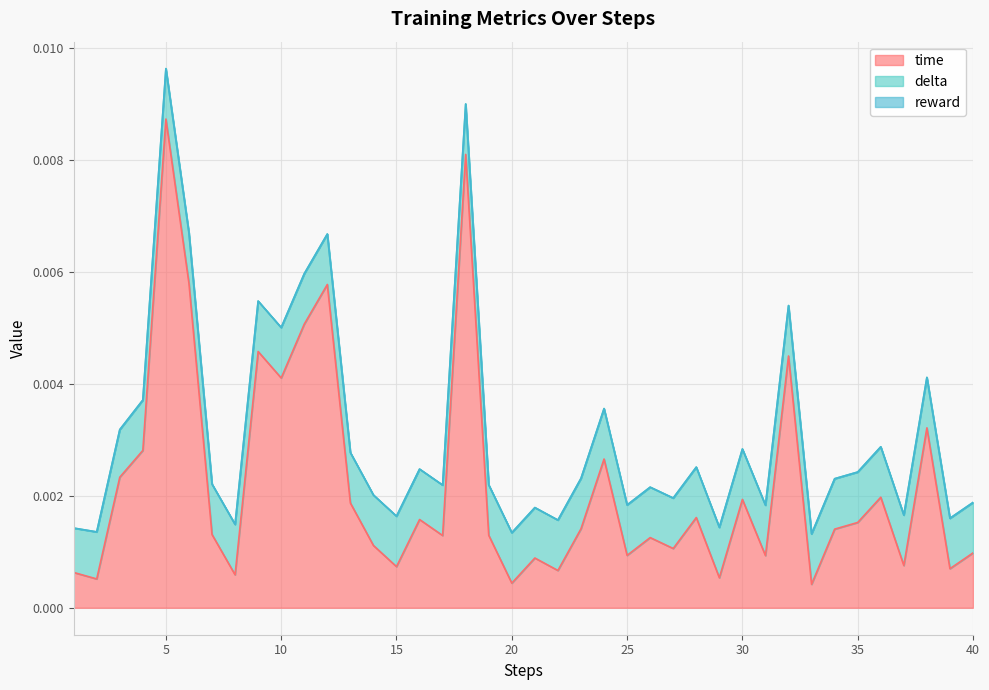

Where is reward nearest to the value 0?

1